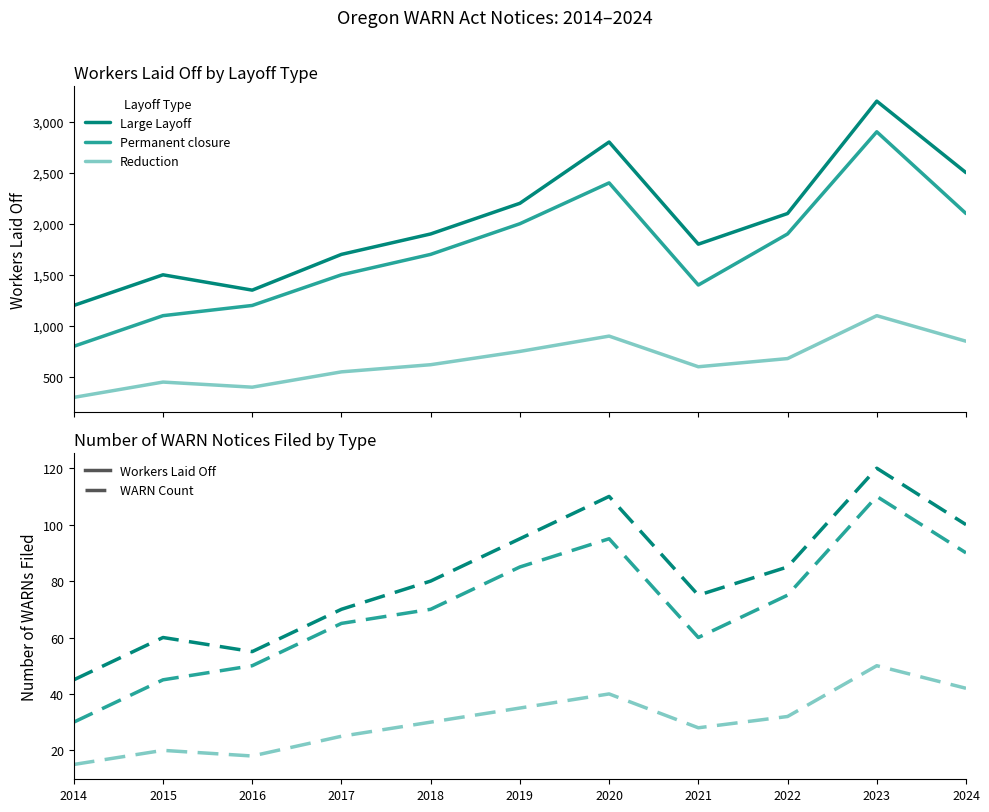

How many interior local valleys does the Permanent closure series have?

1